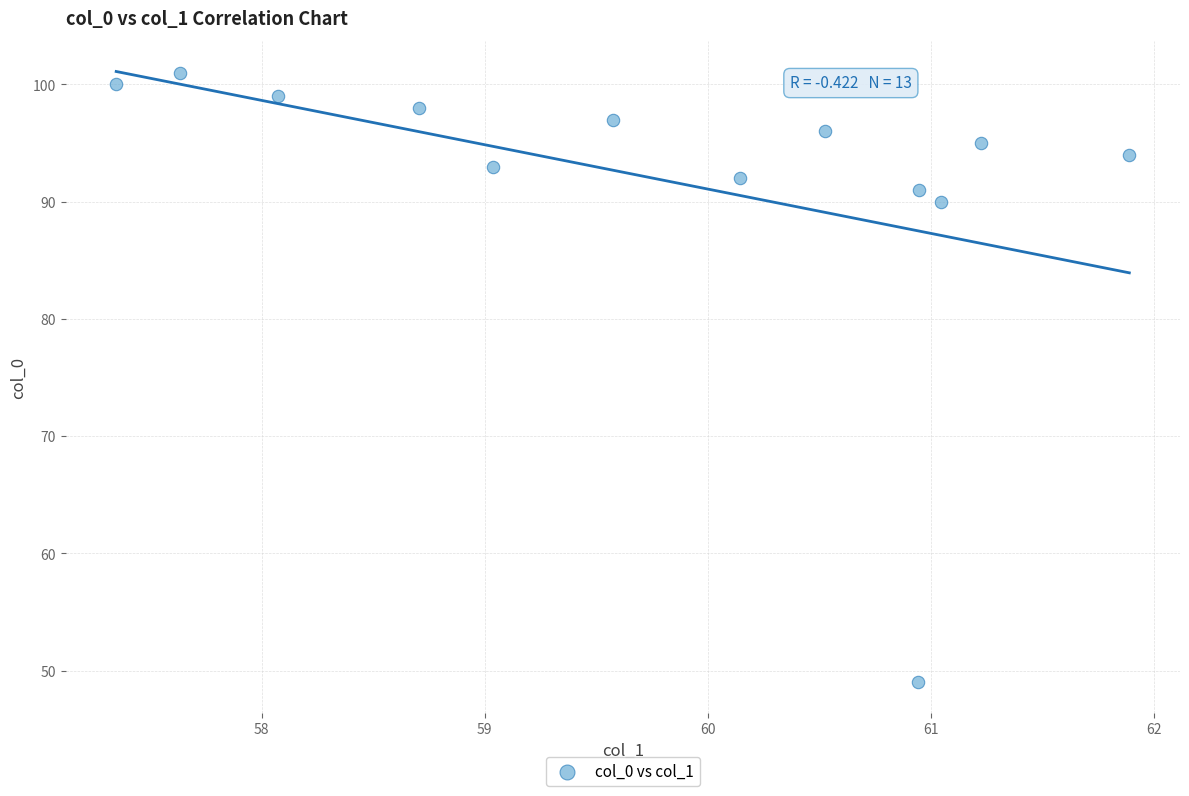

What is the range of Y values (max minus min)?

52